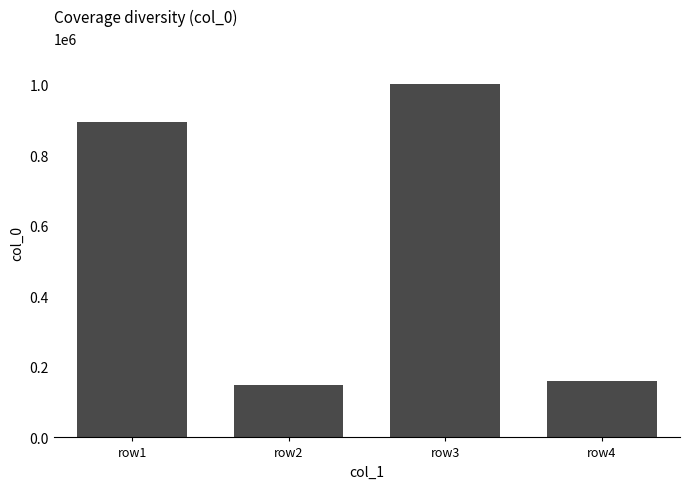

What is the difference between the second highest and minimum values?

745514